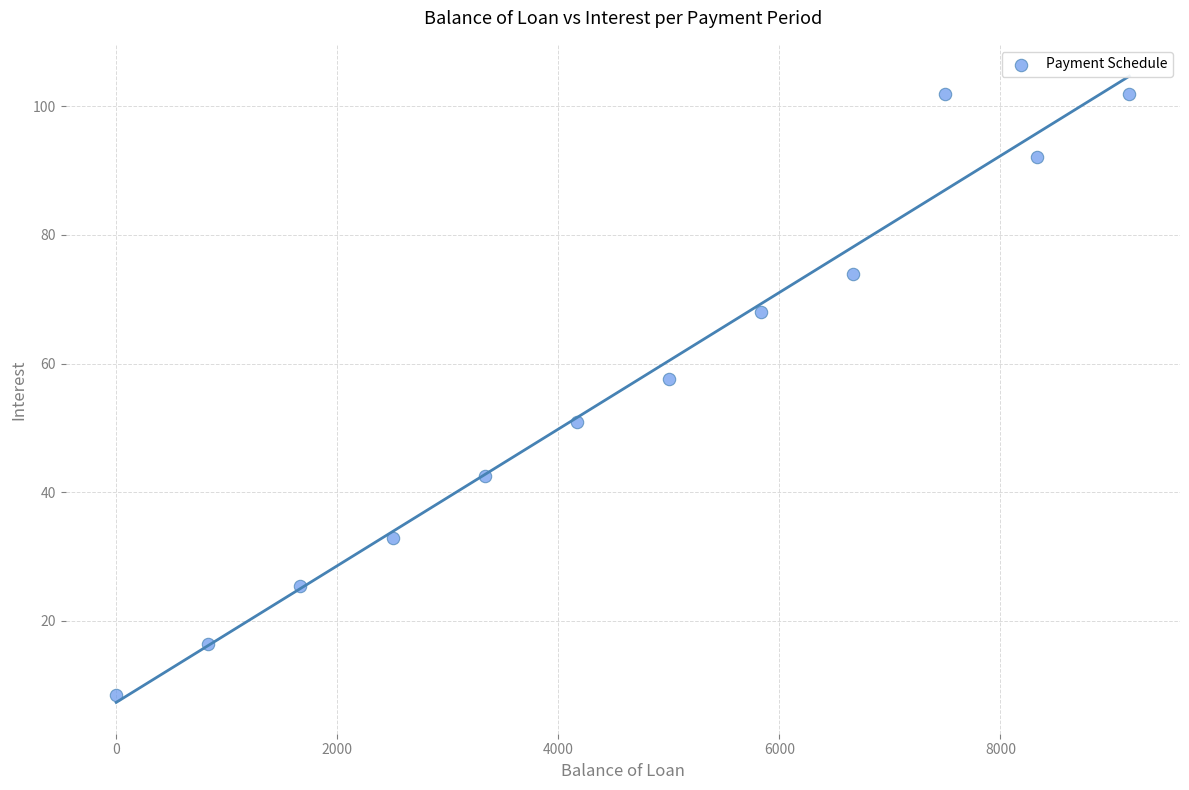

What Y value in the scatter plot is closest to 55?

57.5